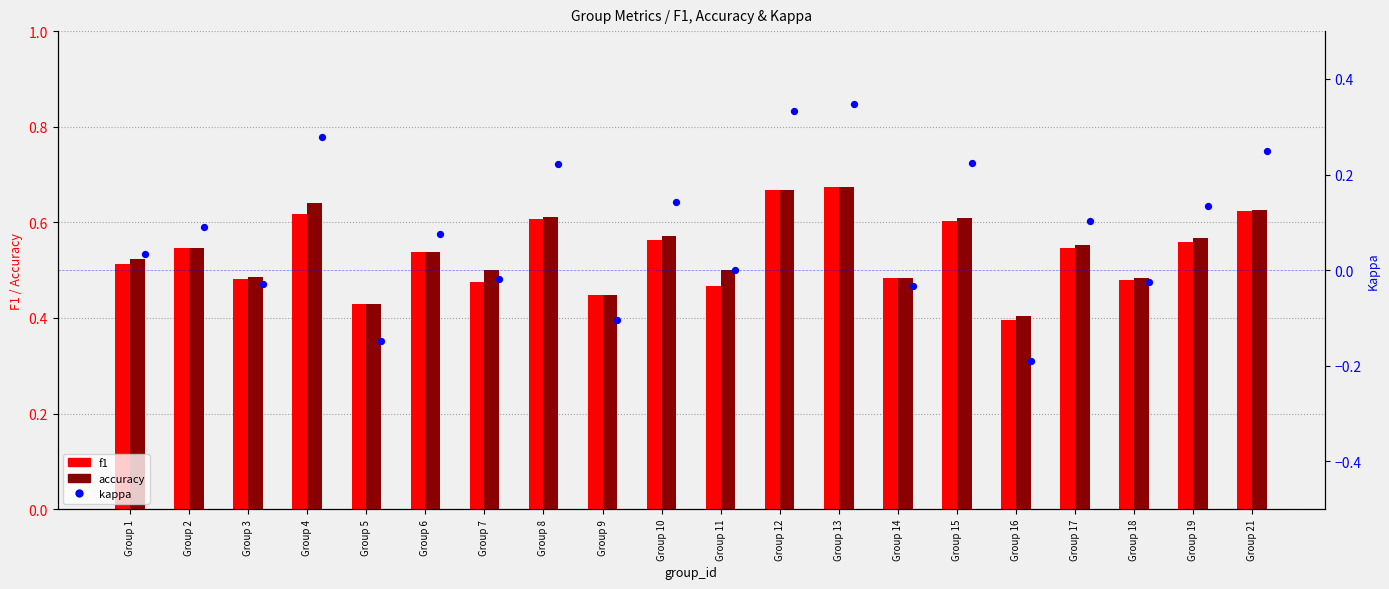

What are all the series names shown in the legend?

f1, accuracy, kappa